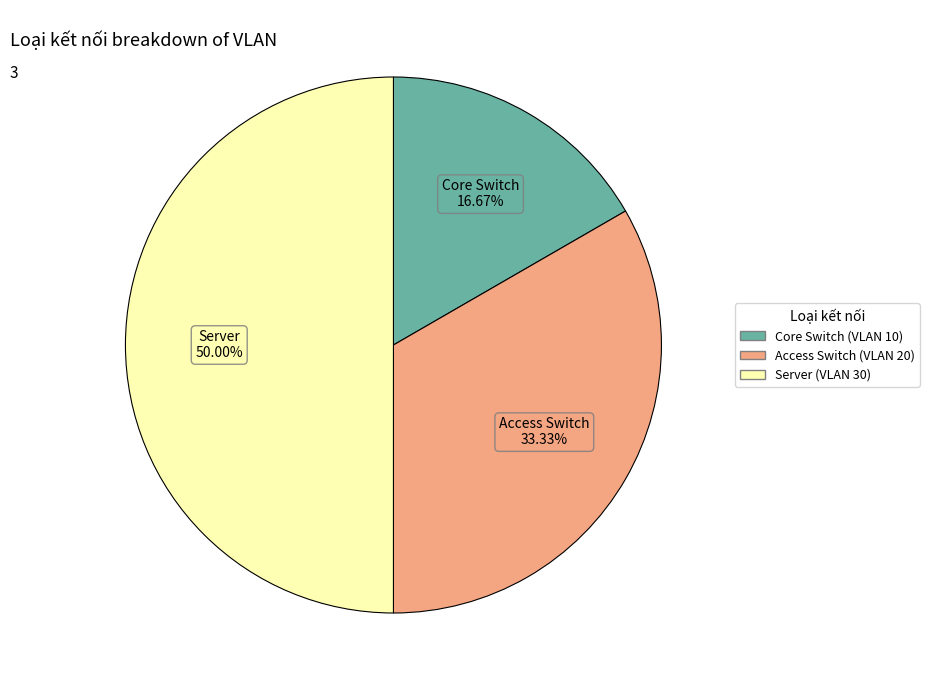

To the nearest percent, what is the combined percentage of Core Switch (VLAN 10) and Access Switch (VLAN 20)?

50%